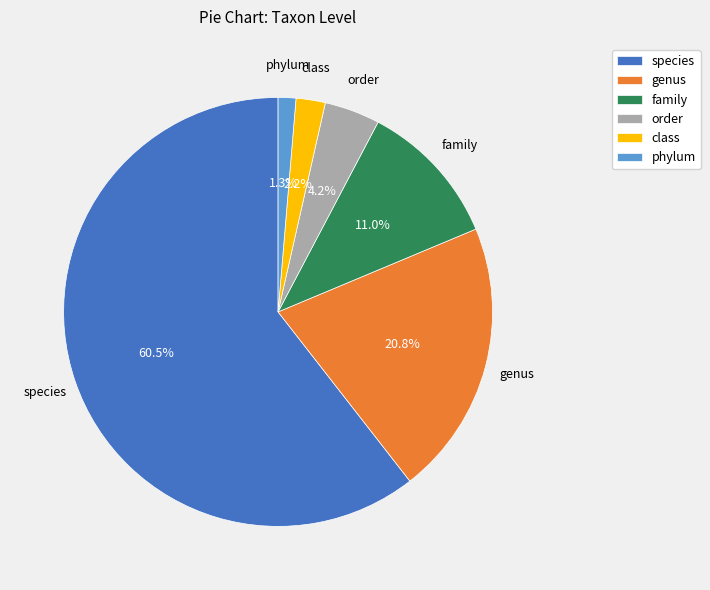

To the nearest percent, what percentage of the pie is order?

4%